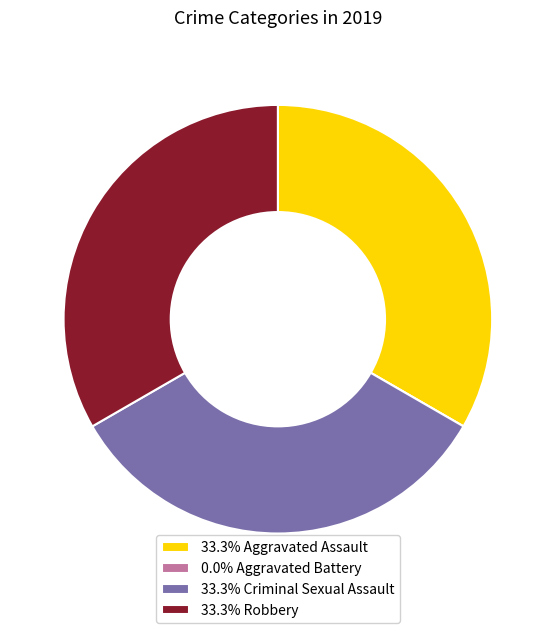

Does any single category account for the majority?

No